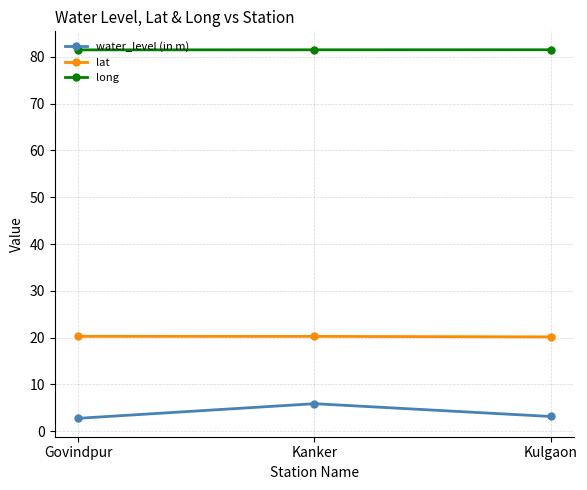

Rank the series at Govindpur from lowest to highest value.

water_level (in m), lat, long